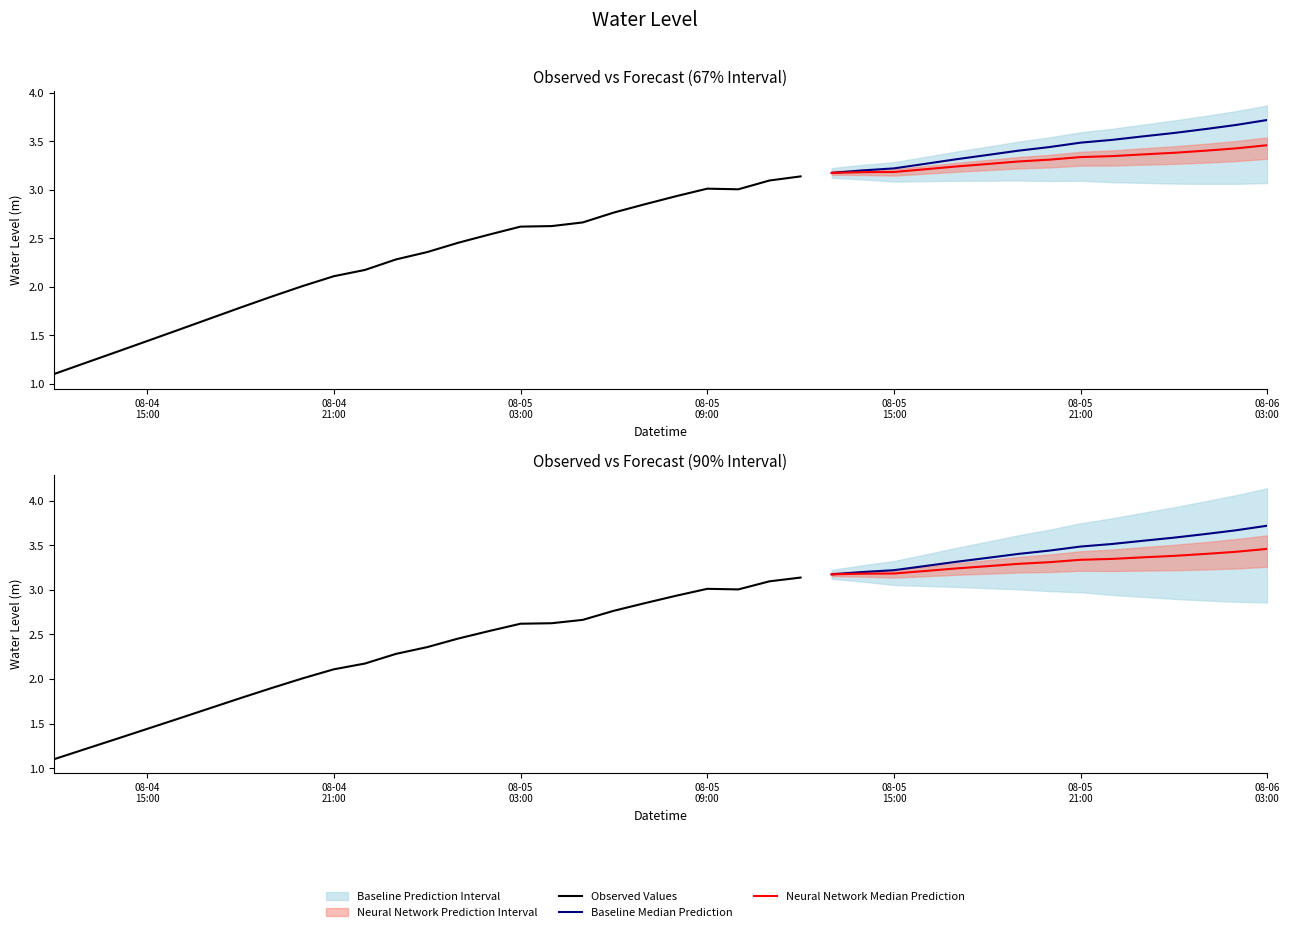

List the labels in order of value, largest first.

2024-08-06 03:00:00, 2024-08-06 02:00:00, 2024-08-06 01:00:00, 2024-08-06 00:00:00, 2024-08-05 23:00:00, 2024-08-05 22:00:00, 2024-08-05 21:00:00, 2024-08-05 20:00:00, 2024-08-05 19:00:00, 2024-08-05 18:00:00, 2024-08-05 17:00:00, 2024-08-05 16:00:00, 2024-08-05 14:00:00, 2024-08-05 15:00:00, 2024-08-05 13:00:00, 2024-08-05 12:00:00, 2024-08-05 11:00:00, 2024-08-05 09:00:00, 2024-08-05 10:00:00, 2024-08-05 08:00:00, 2024-08-05 07:00:00, 2024-08-05 06:00:00, 2024-08-05 05:00:00, 2024-08-05 04:00:00, 2024-08-05 03:00:00, 2024-08-05 02:00:00, 2024-08-05 01:00:00, 2024-08-05 00:00:00, 2024-08-04 23:00:00, 2024-08-04 22:00:00, 2024-08-04 21:00:00, 2024-08-04 20:00:00, 2024-08-04 19:00:00, 2024-08-04 18:00:00, 2024-08-04 17:00:00, 2024-08-04 16:00:00, 2024-08-04 15:00:00, 2024-08-04 14:00:00, 2024-08-04 13:00:00, 2024-08-04 12:00:00